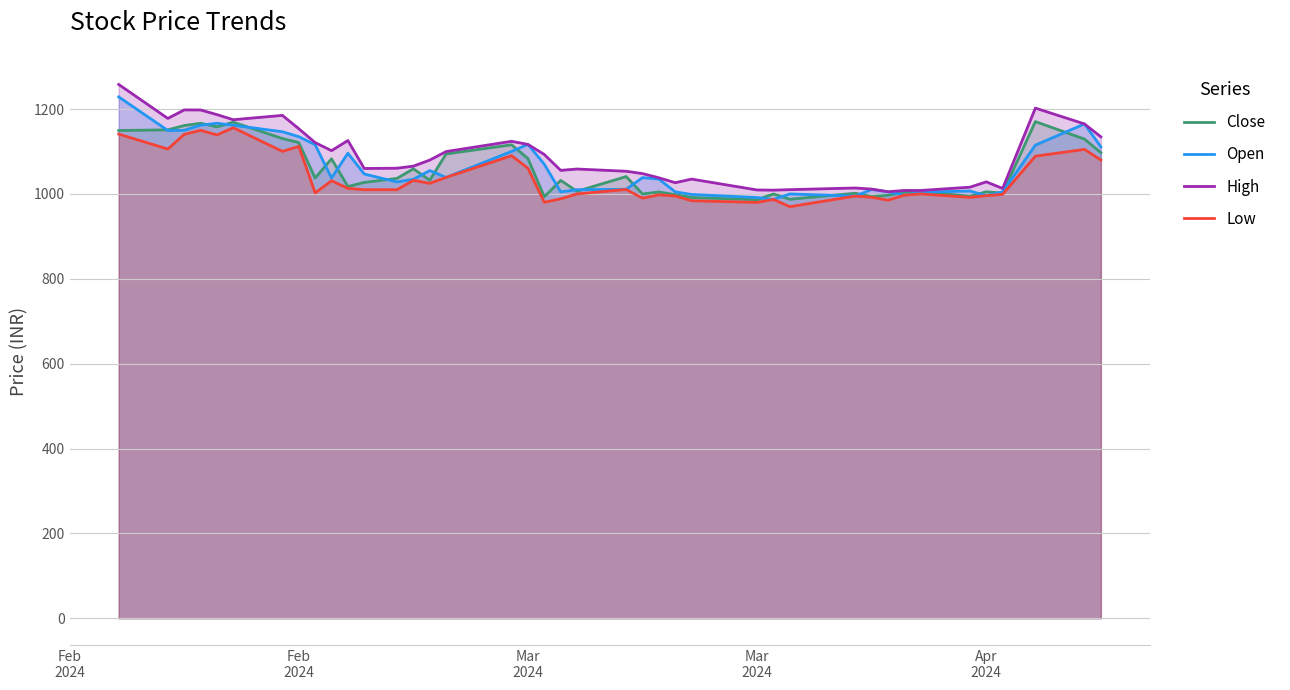

True or false: High and Close intersect in this chart.

False